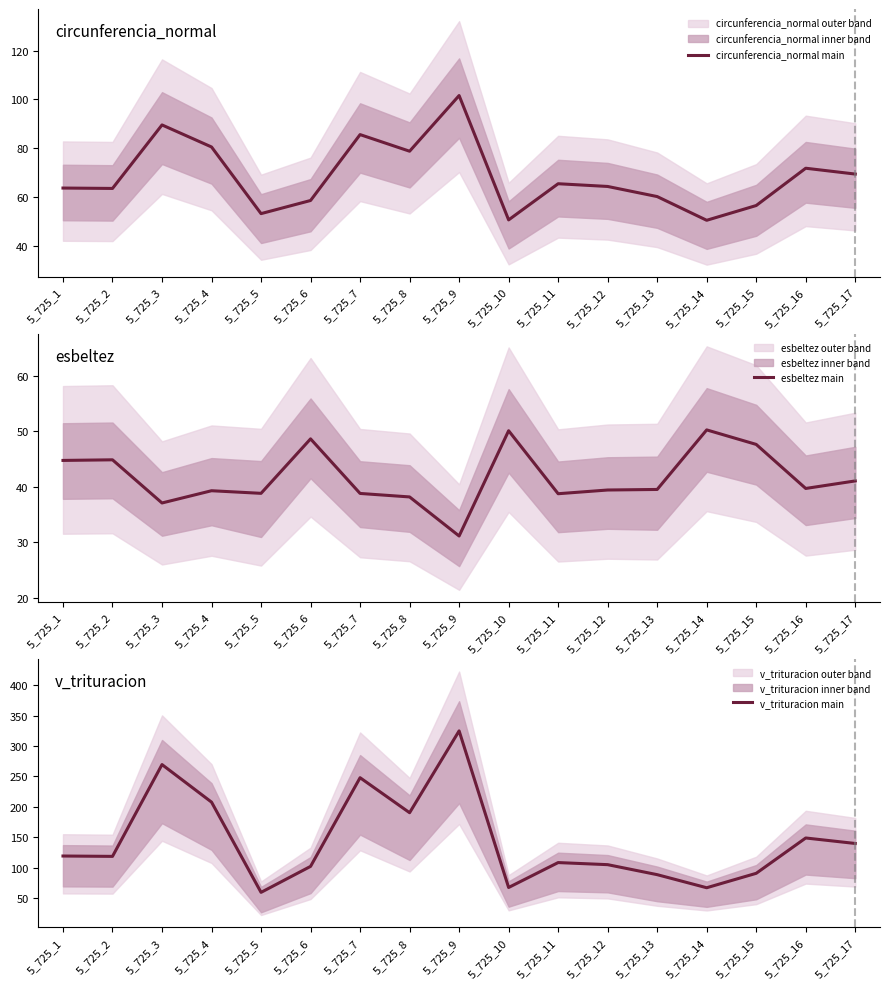

True or false: circunferencia_normal main has more than 2 points higher than both neighbors.

True